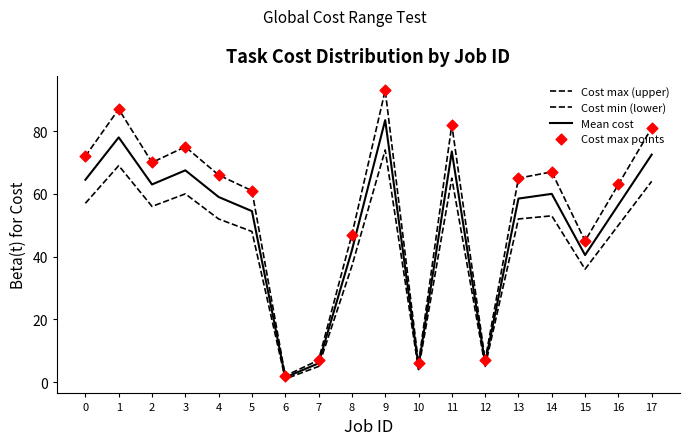

How many lines are shown in the chart?

3